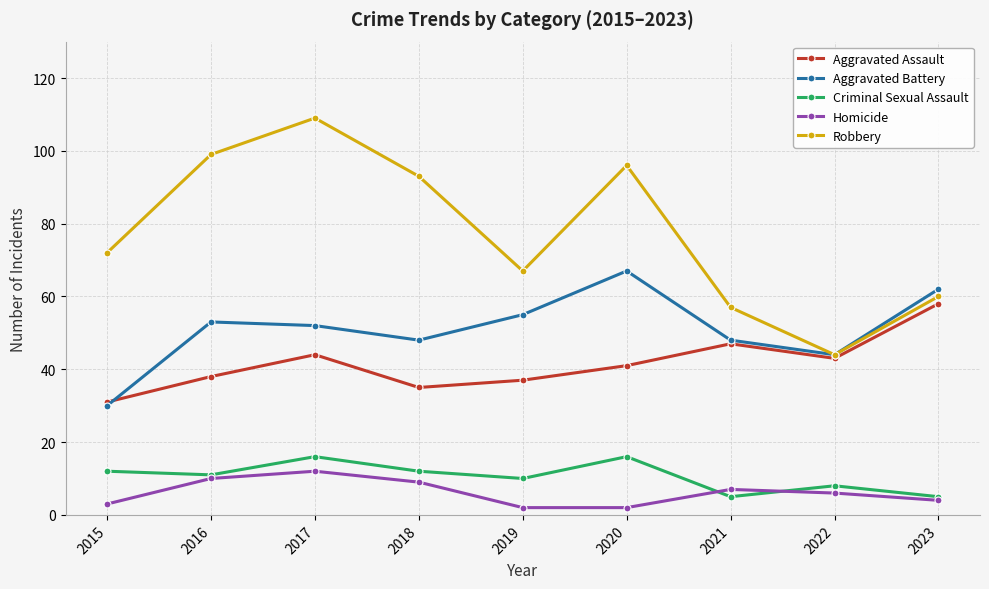

How many interior local valleys does the Robbery series have?

2